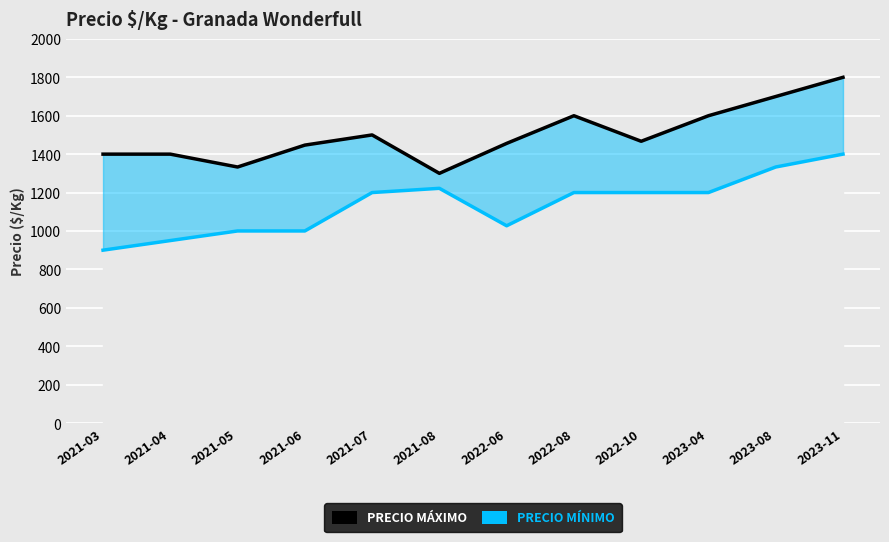

At how many categories does at least one series exceed 1503?

4